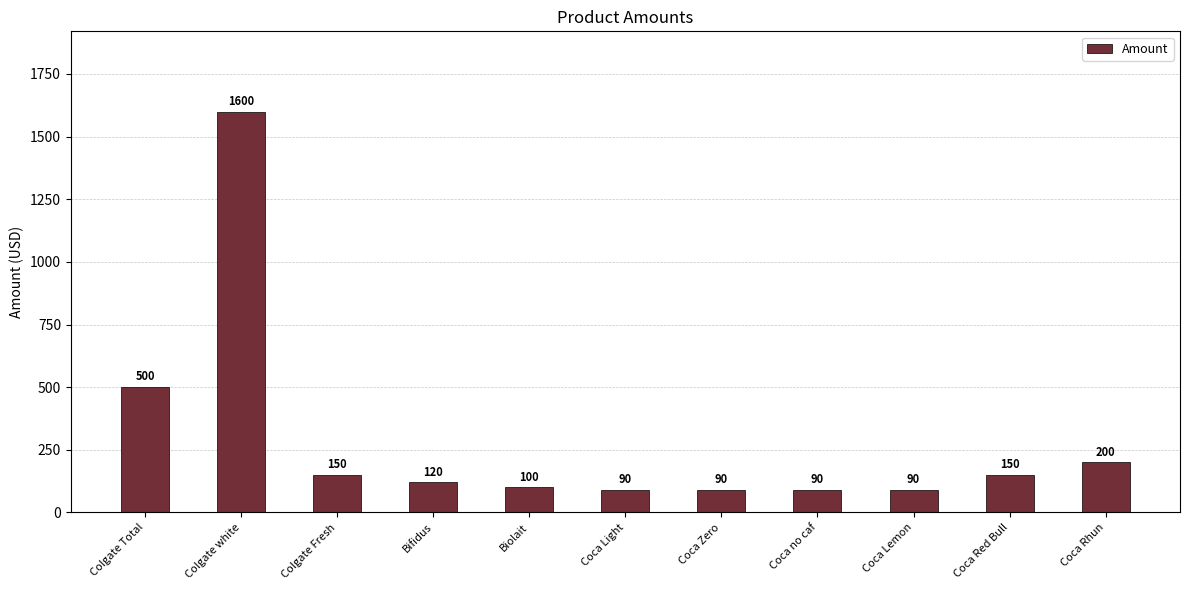

The value at Coca Rhun is 358. True or false?

False